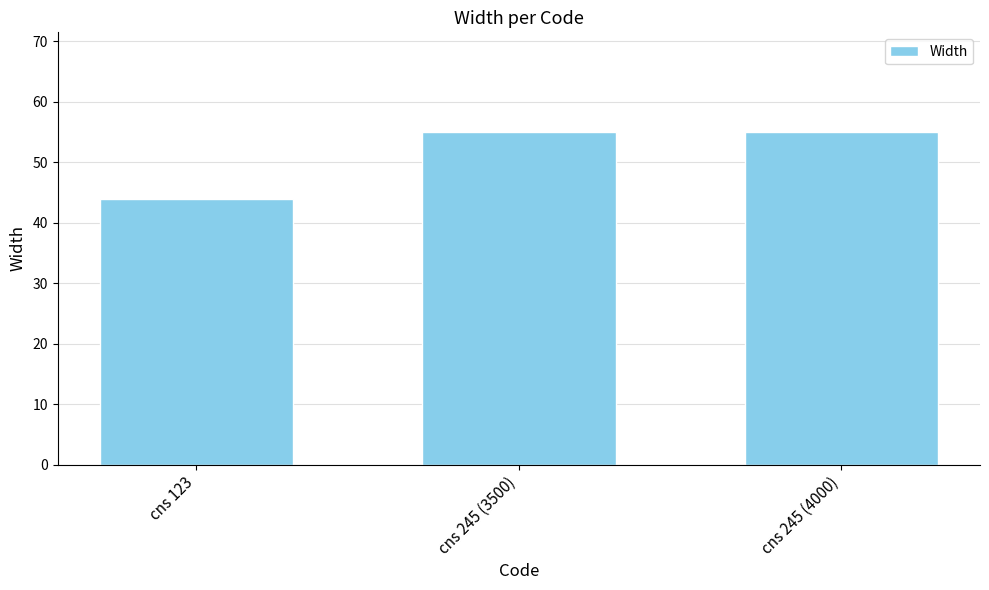

What is the smallest value displayed?

44